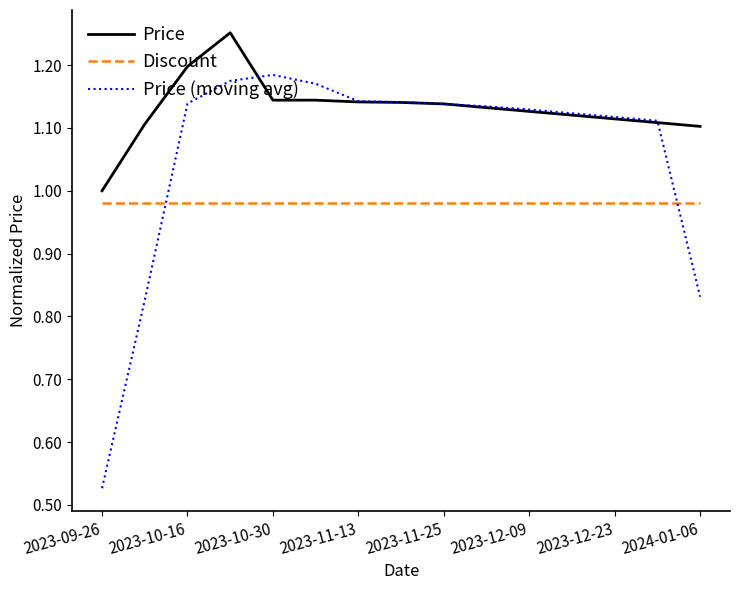

Which series ends up on top after the final intersection of Price and Price (moving avg)?

Price